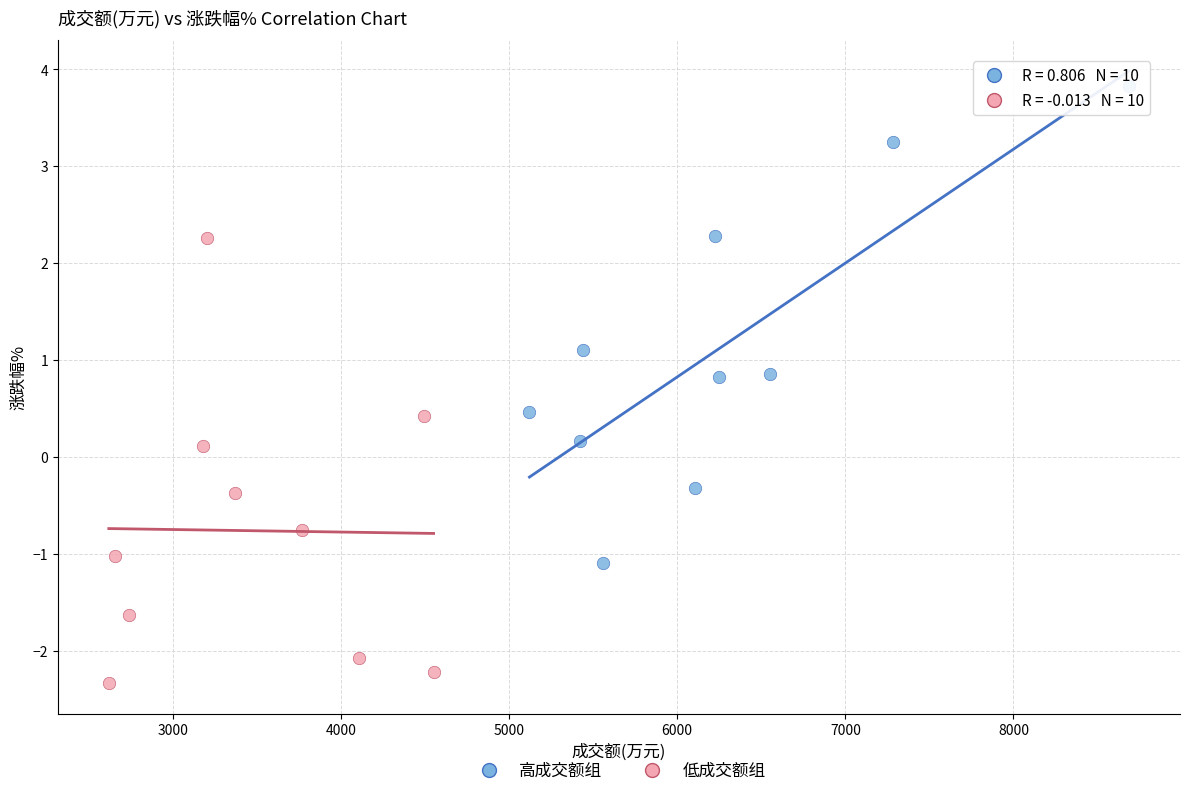

Which series has the largest Y range (max minus min)?

高成交额组